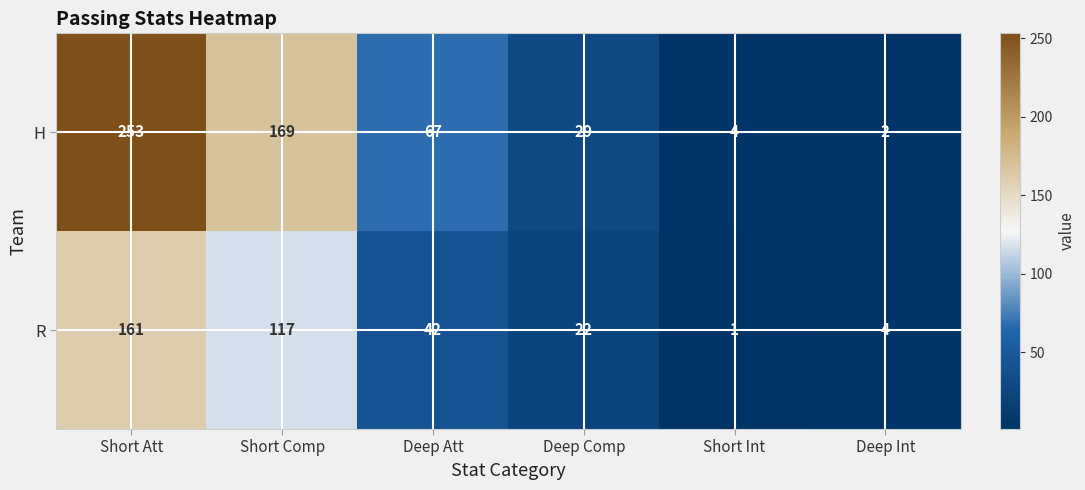

Rank the series by their maximum value, from lowest to highest.

R, H